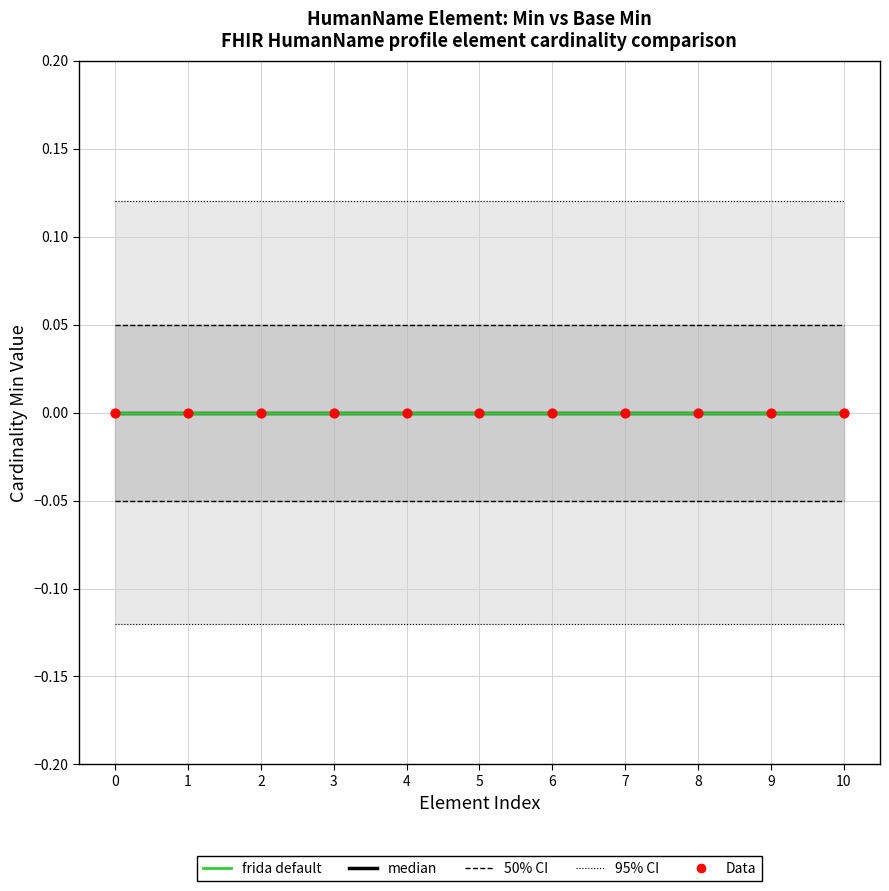

What are all the series names shown in the legend?

95% CI, 50% CI, median, frida default, Data